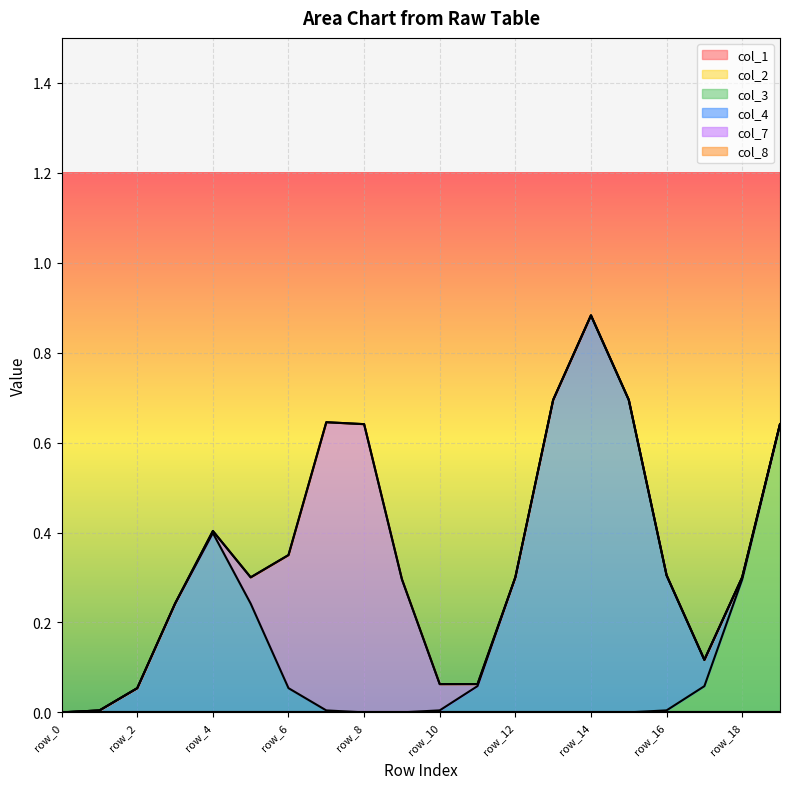

Which category has the lowest value in the col_8 series?

row_0